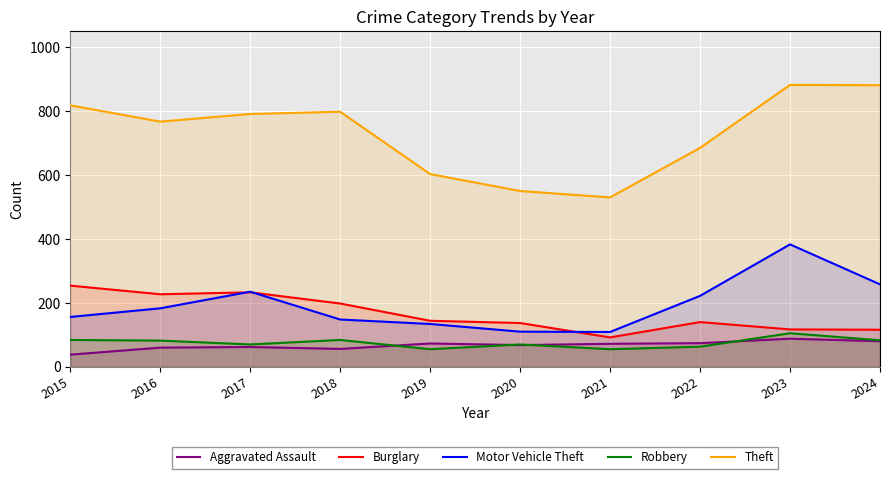

What is the value of the Aggravated Assault point at the 6th from the left?

68